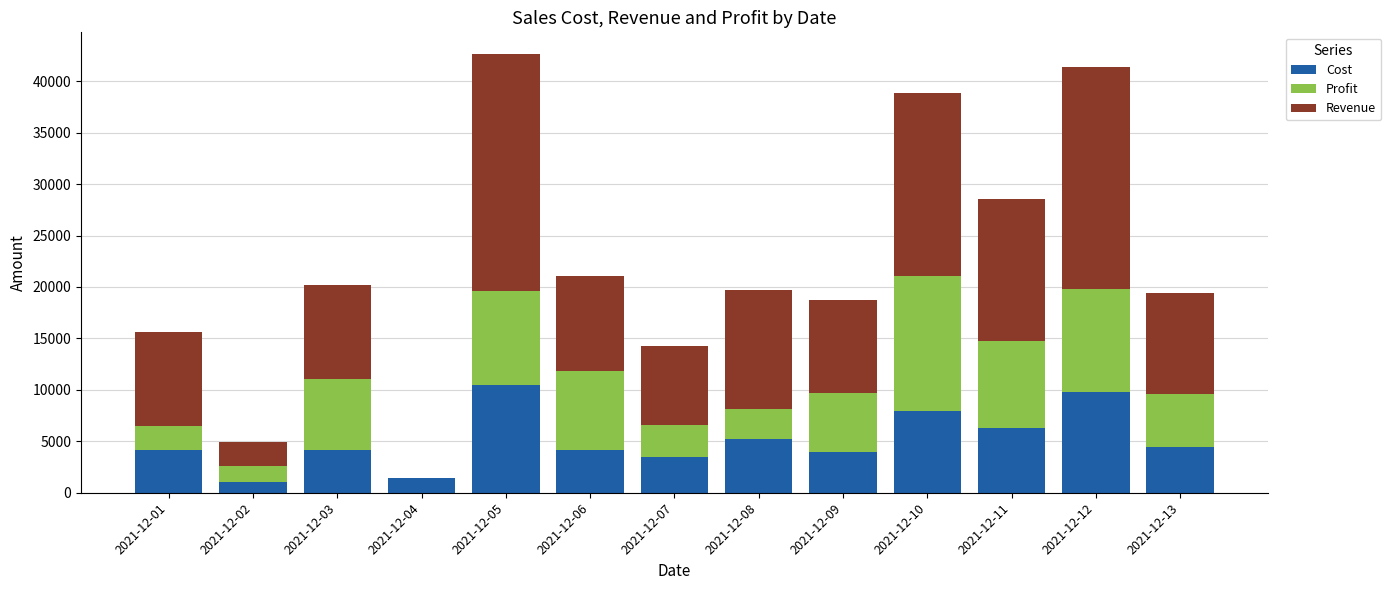

What is the maximum value for Cost?

10441